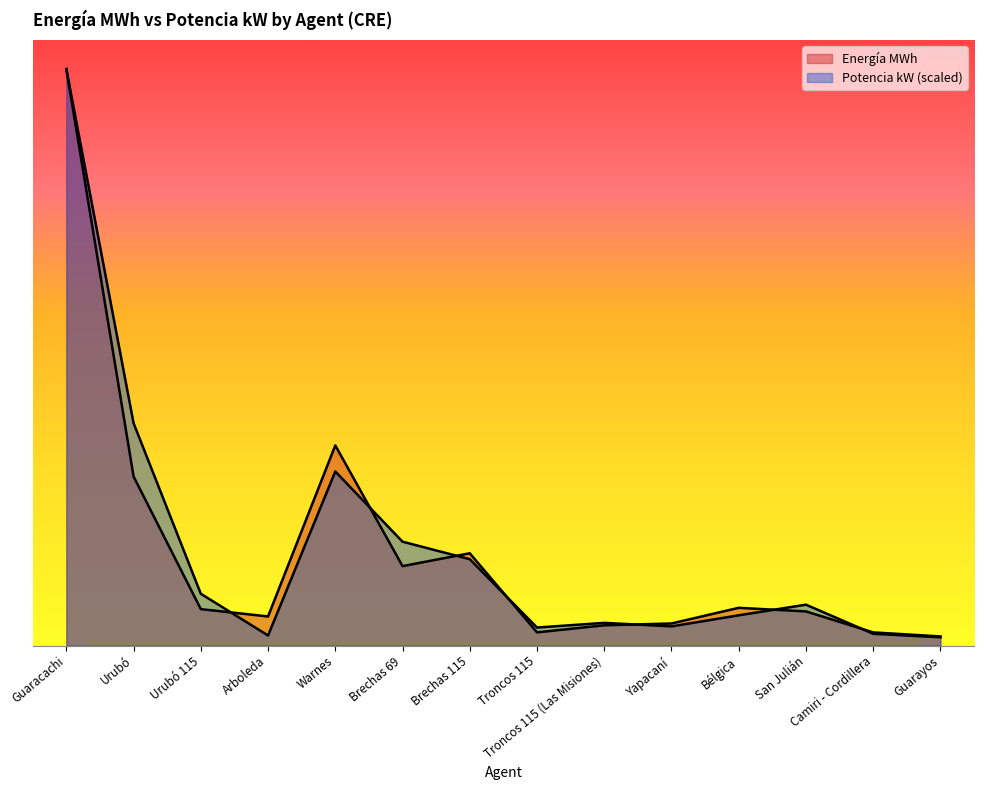

List the series in order of their overall mean, highest first.

Potencia kW, Energía MWh